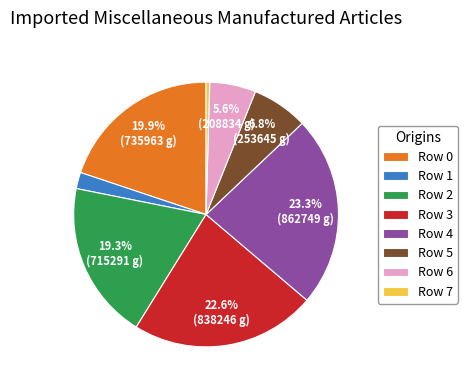

How many segments does this pie chart have?

8